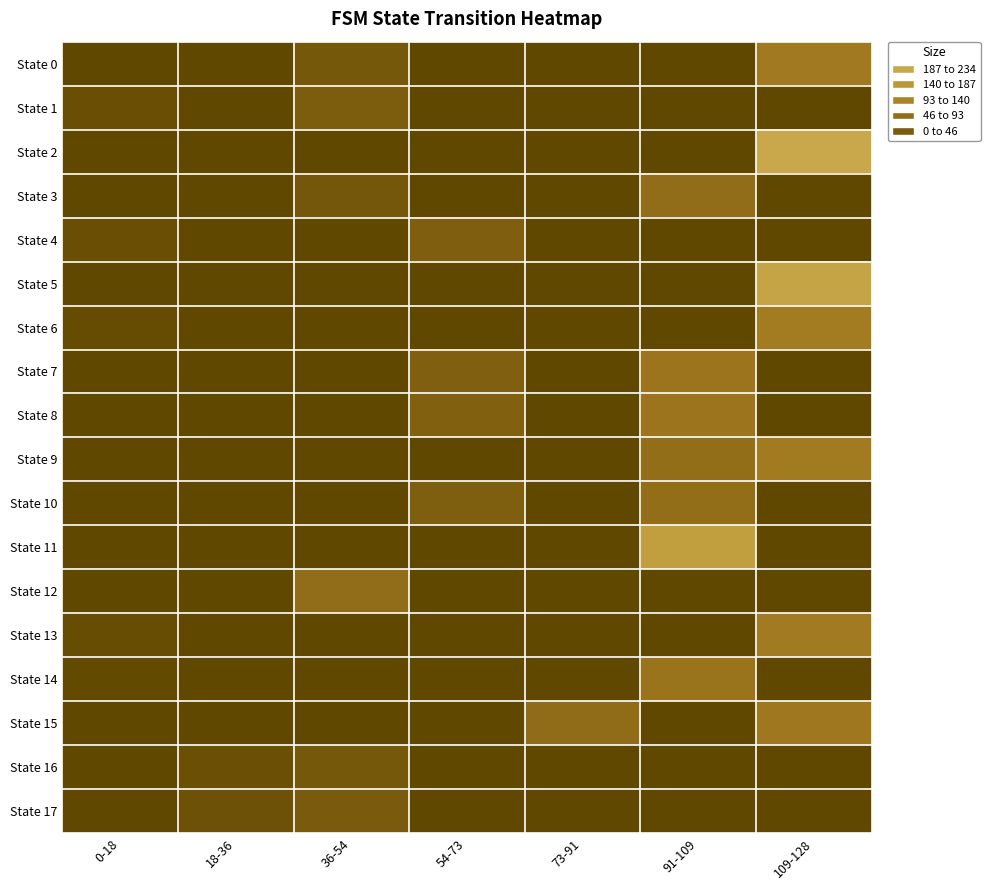

What is the maximum value shown in the chart?

234